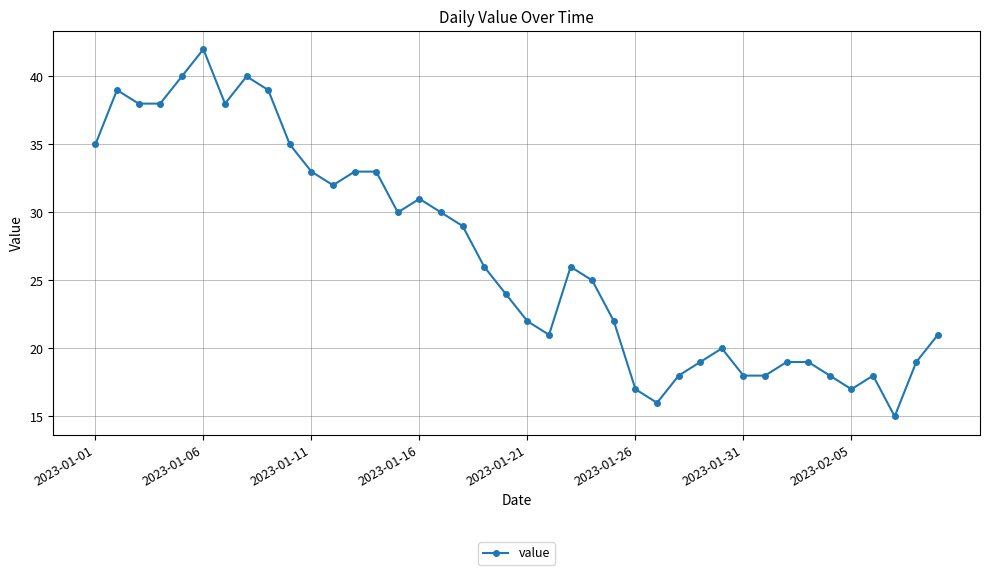

What is the maximum value shown in the chart?

42